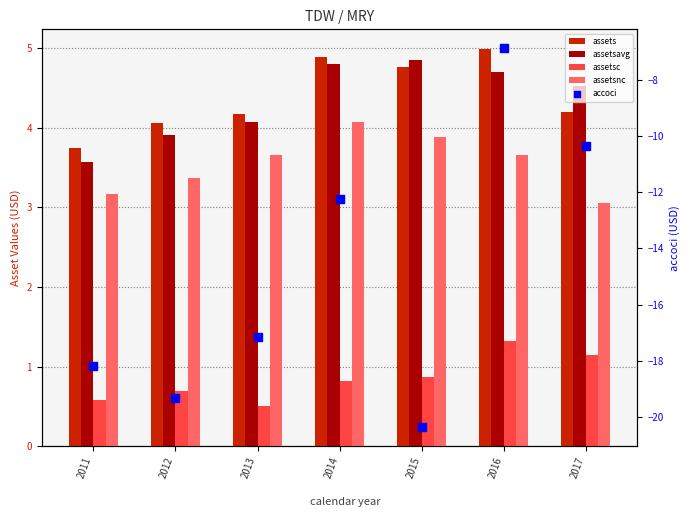

What is the total value across all series at 2011?

-7.1